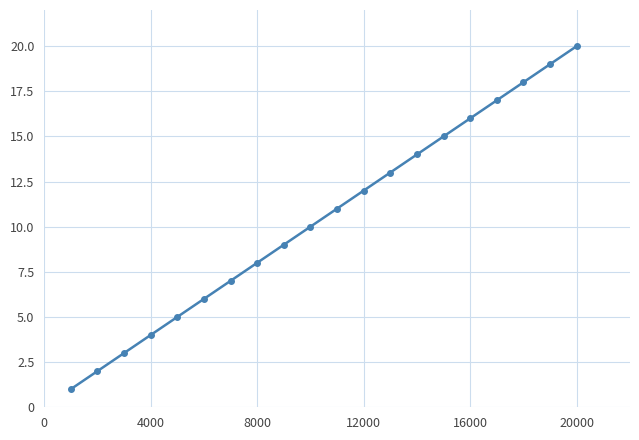

What is the difference between the maximum and second lowest values?

18